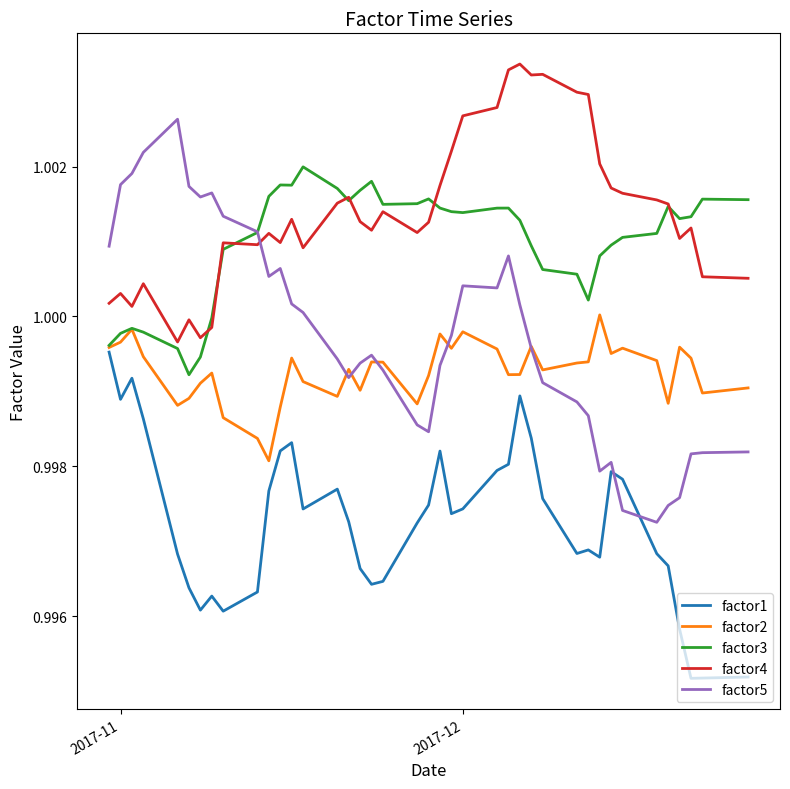

True or false: factor4 has more than 0 points higher than both neighbors.

True